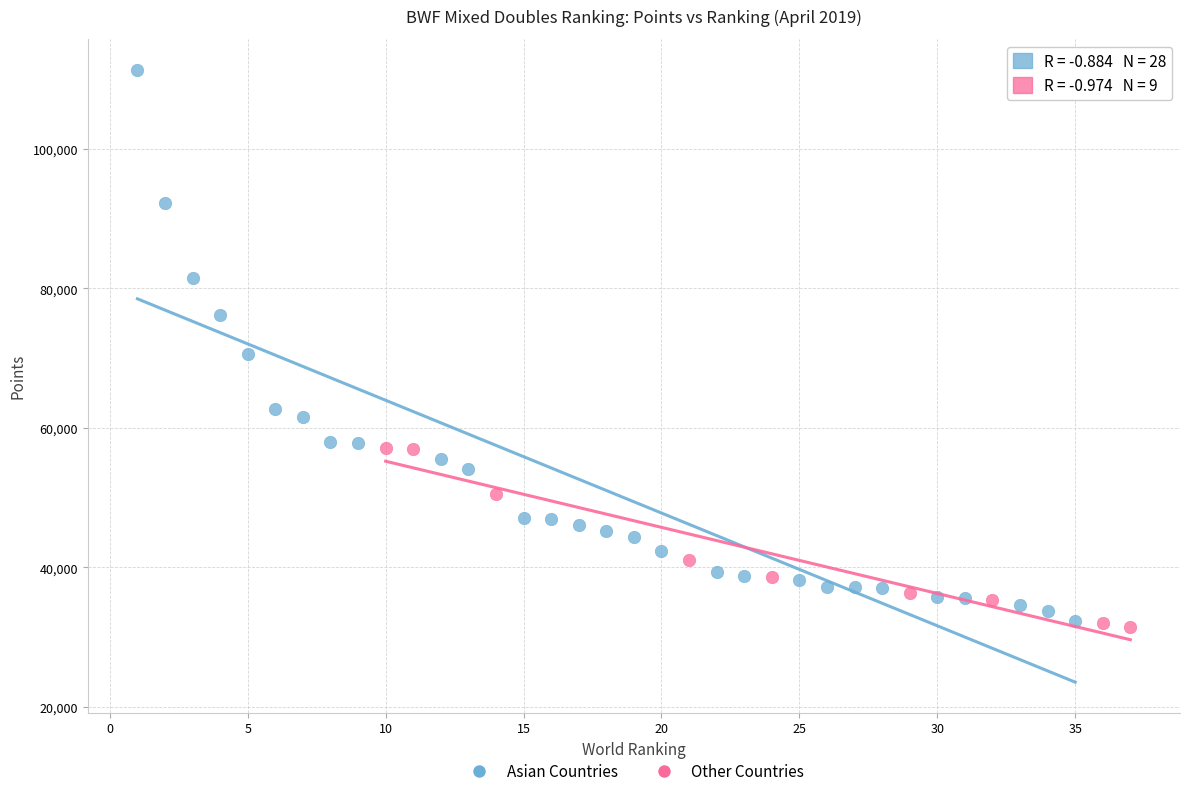

Which series reaches the minimum Y coordinate?

Other Countries